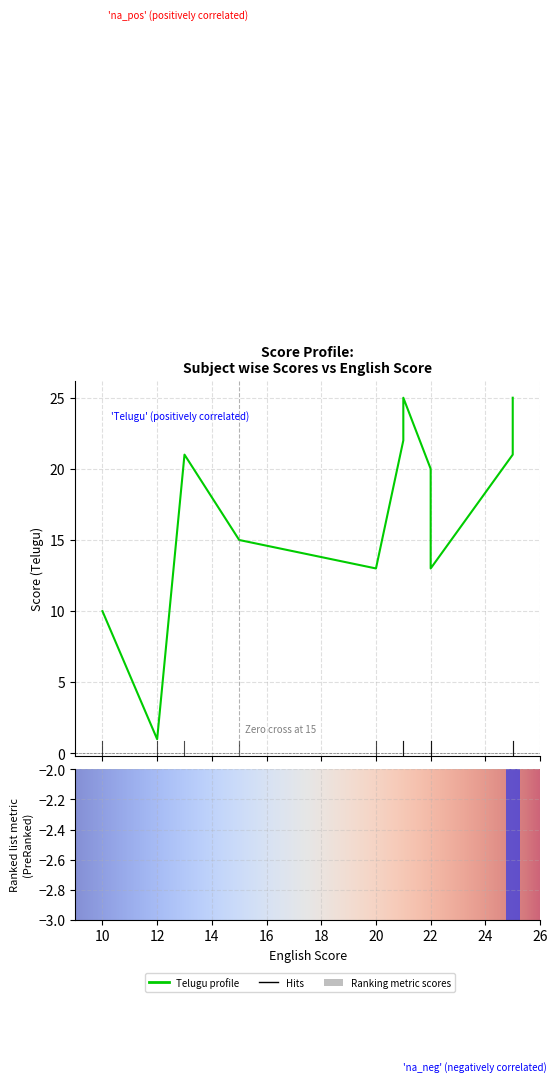

What is the average value of the Telugu series?

17